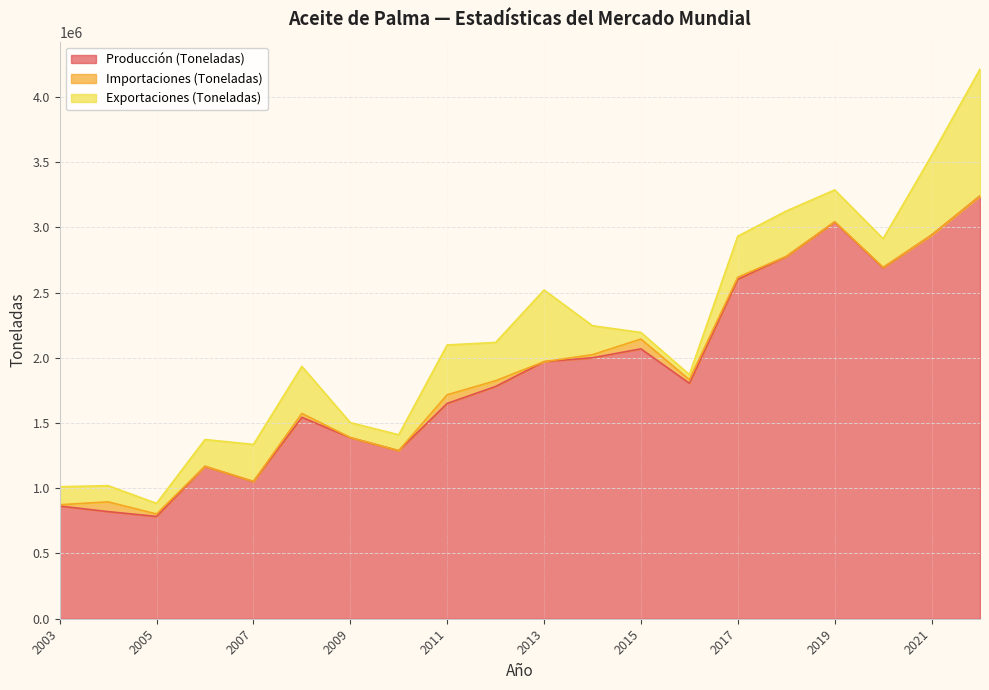

How many categories are shown in the chart?

20